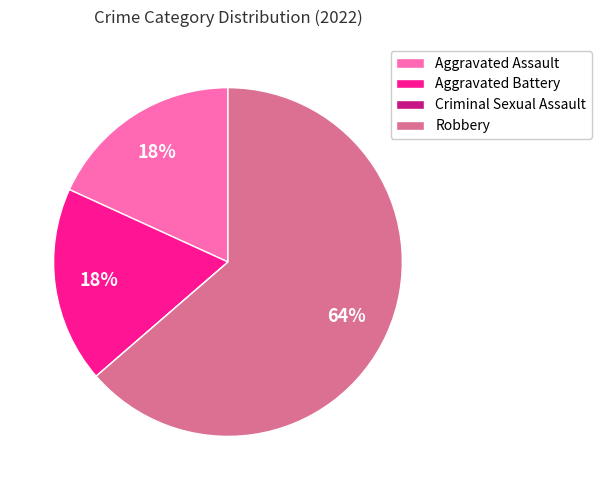

The Robbery slice represents 64% of the pie. True or false?

True